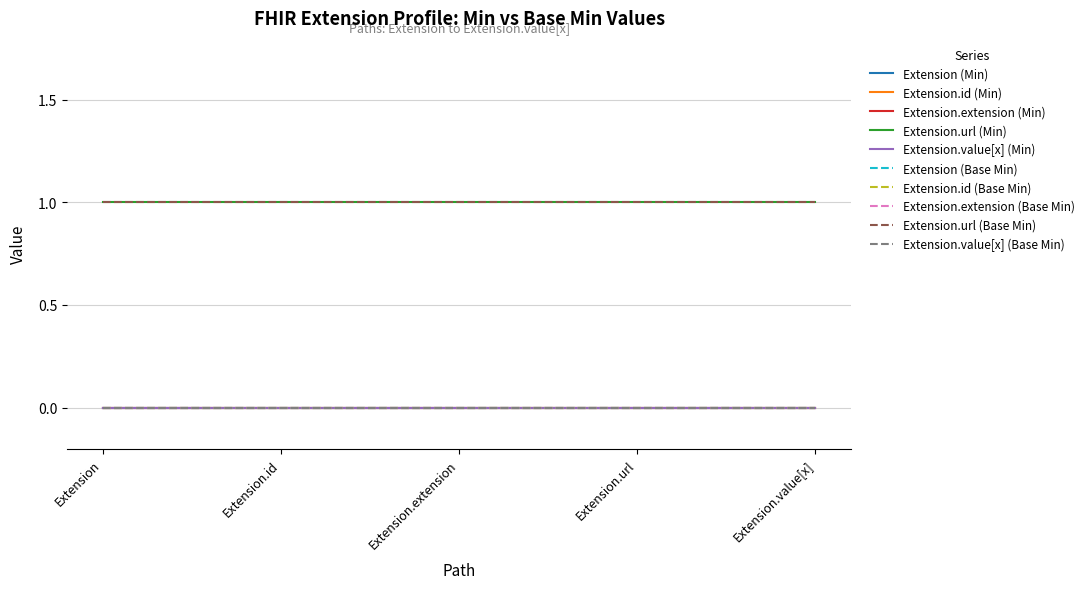

Does the chart display data point markers on the line(s)?

No